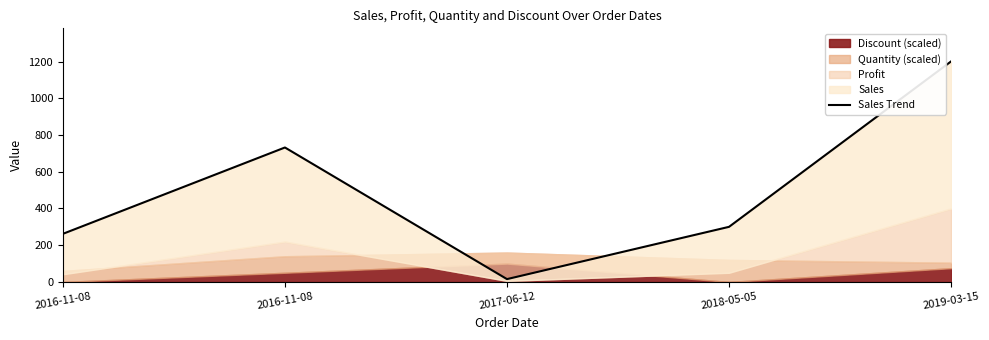

Does the chart display data point markers on the line(s)?

No